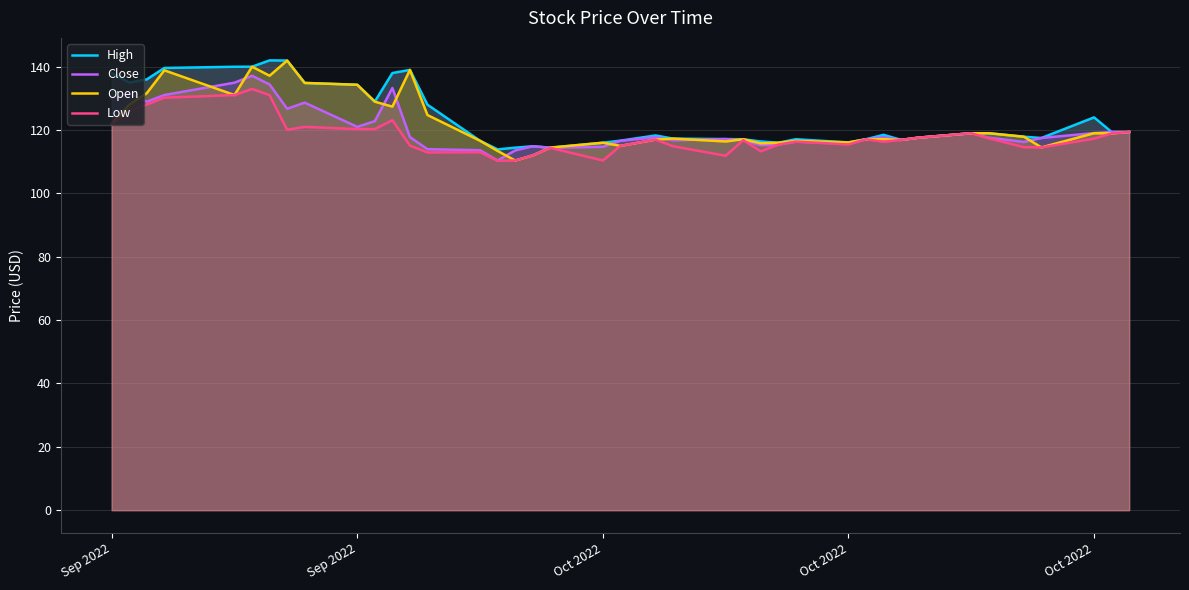

In Low, how many points are lower than both neighbors (excluding endpoints)?

10